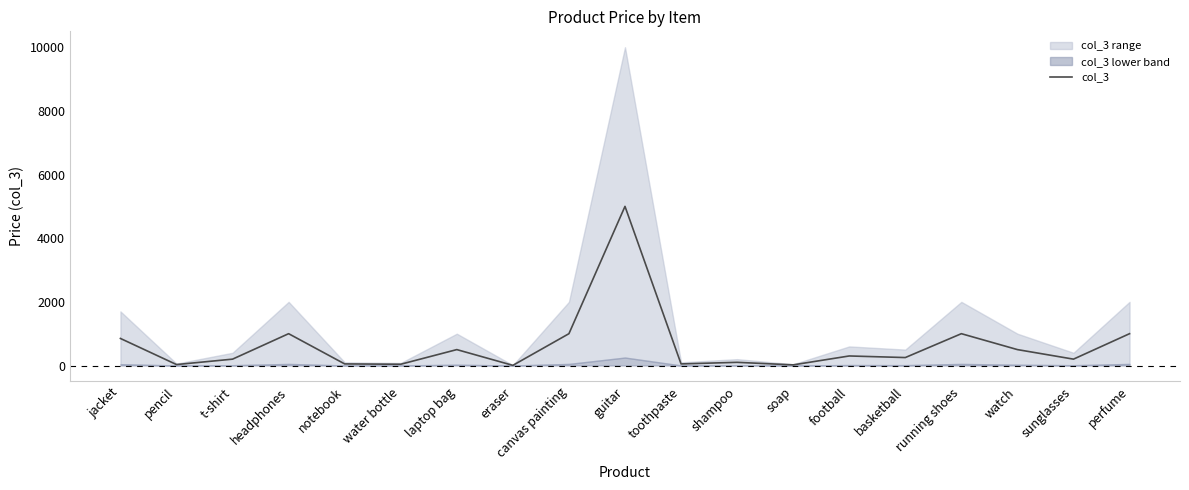

Where does the data first go above 250?

jacket